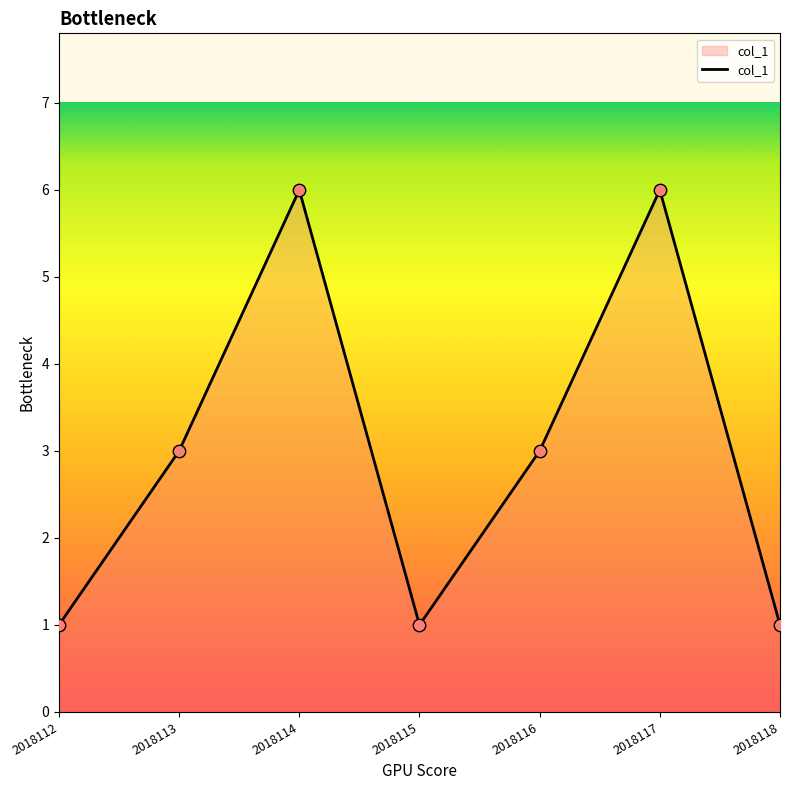

What is the change in value from 2018113 to 2018118?

-2